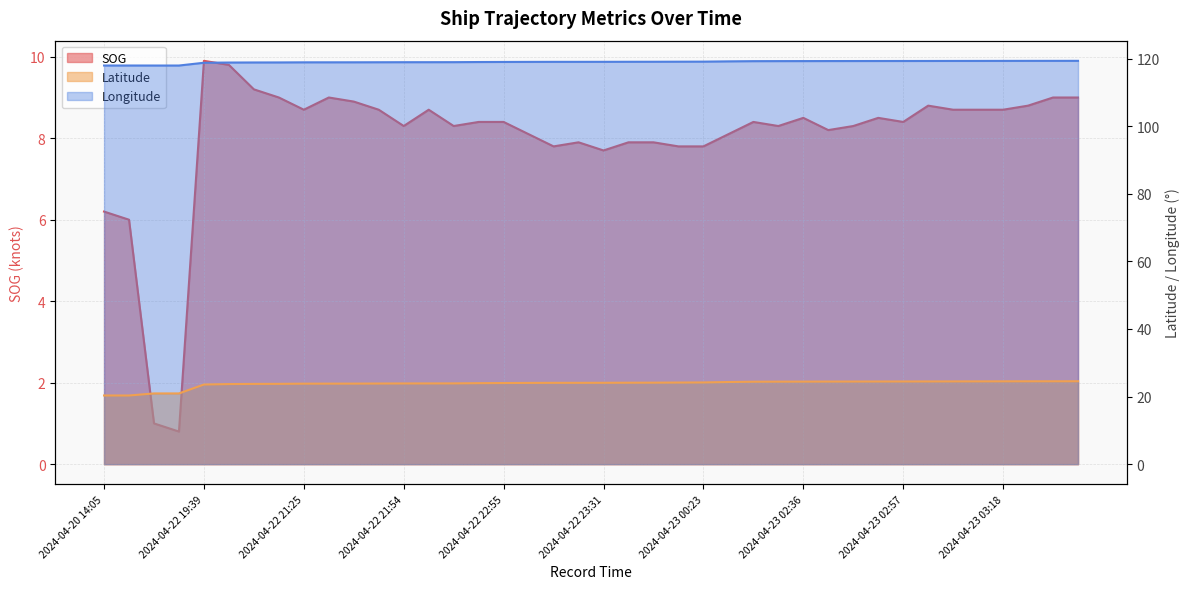

List the series in order of their peak value, lowest first.

SOG, Latitude, Longitude